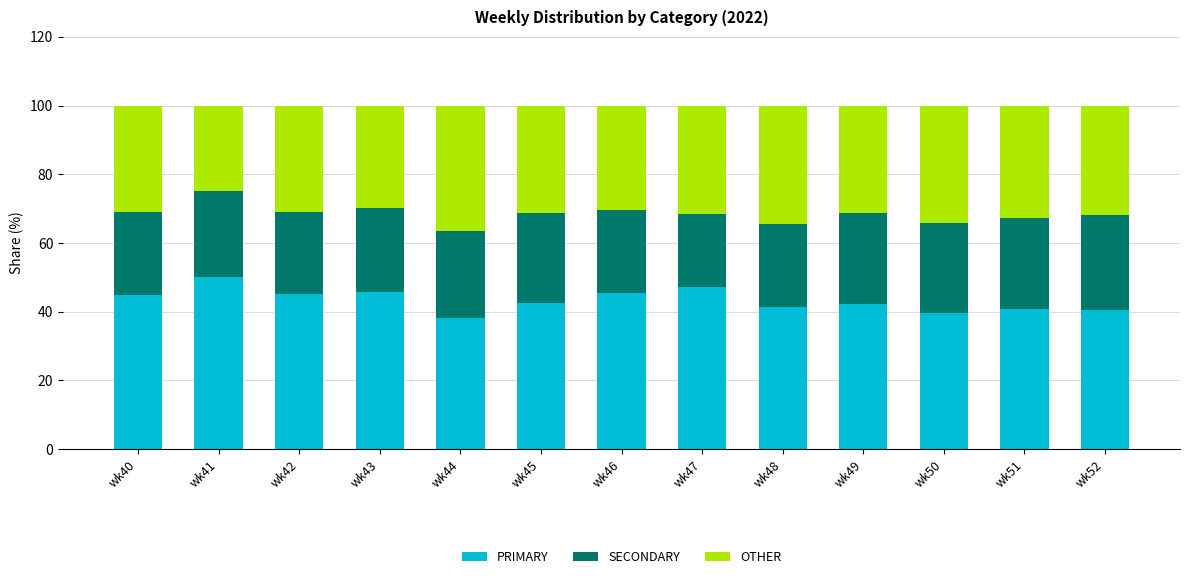

What is the difference between the PRIMARY values at wk52 and wk47?

6.5